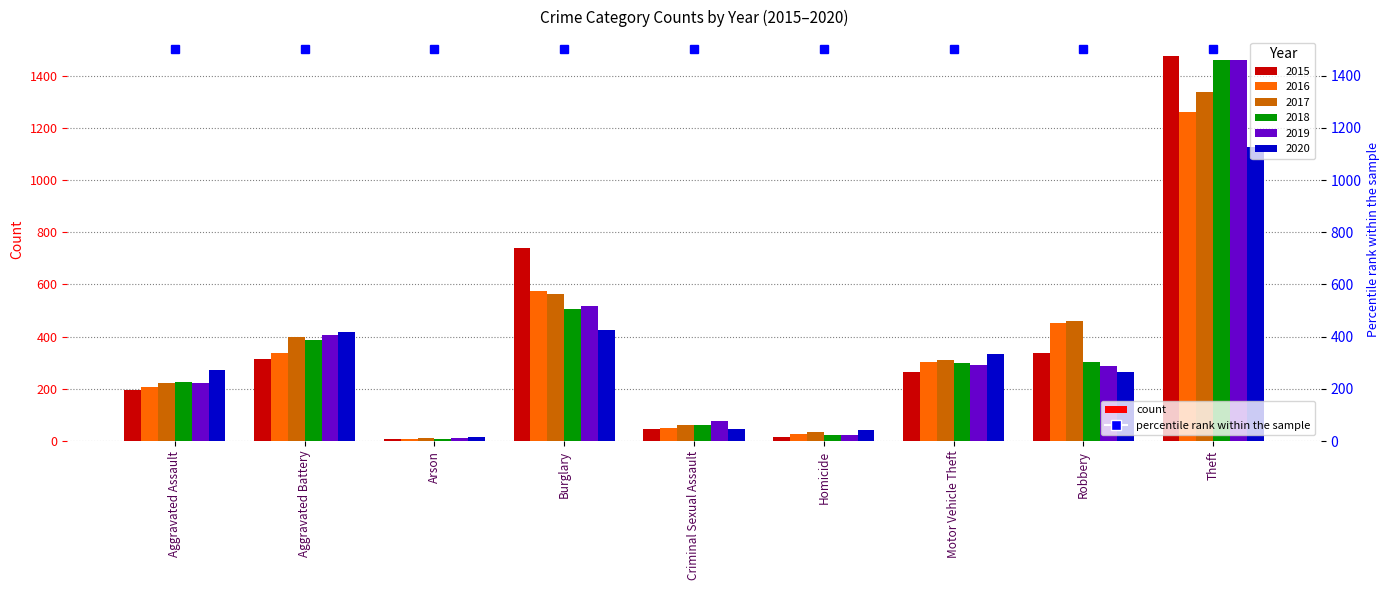

What is the value of the 2016 bar at the 5th from the left?

50